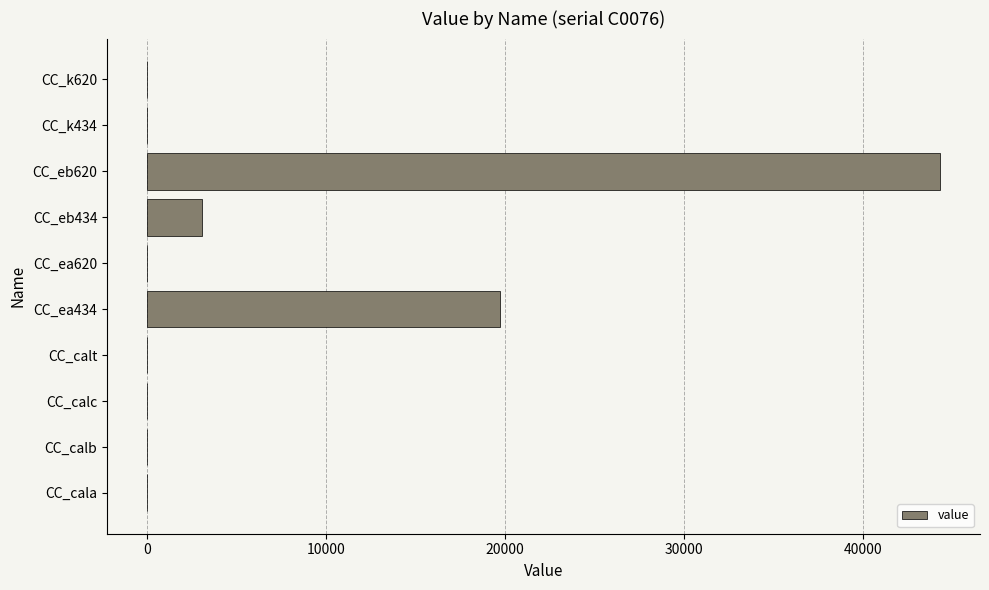

At which label is the value closest to 22162?

CC_ea434